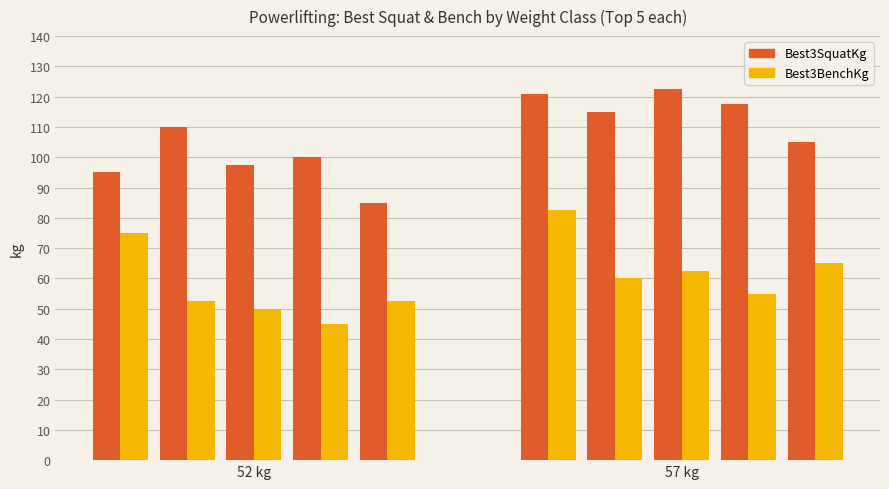

What is the lowest value of the Best3SquatKg series?

85.0